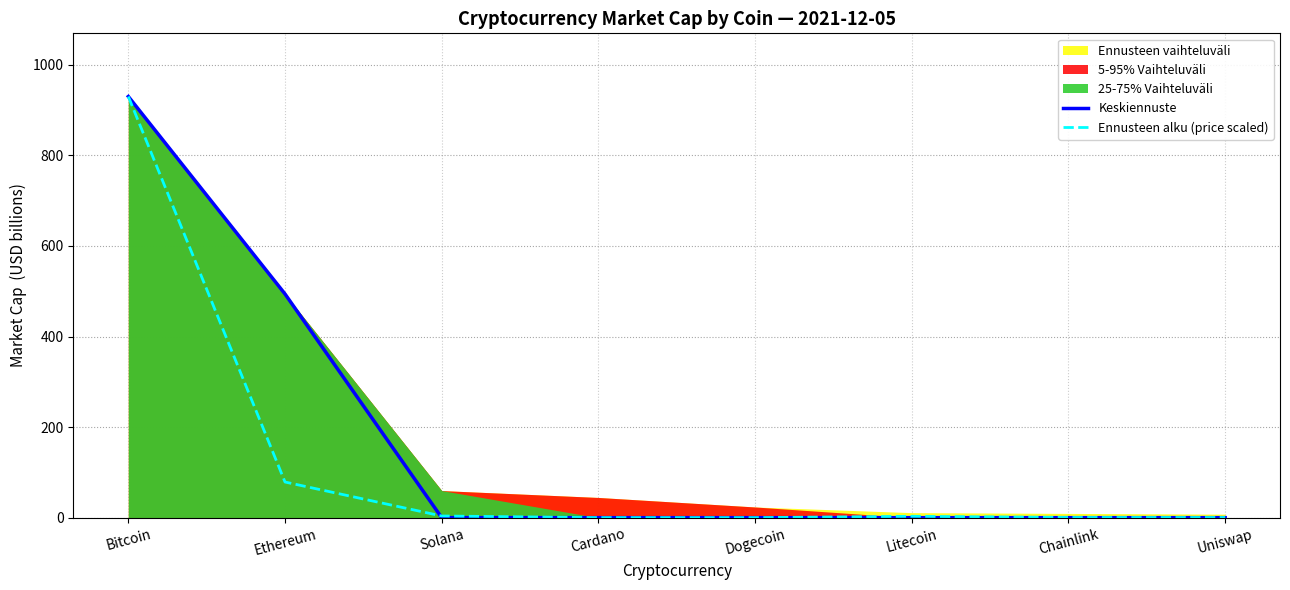

What position from the right is Cardano?

5